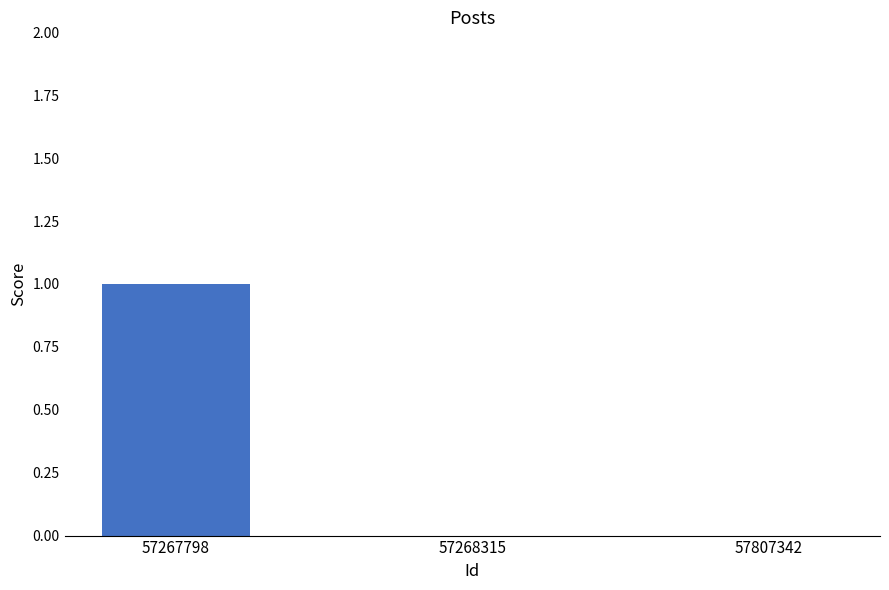

How many distinct data groups are displayed?

1